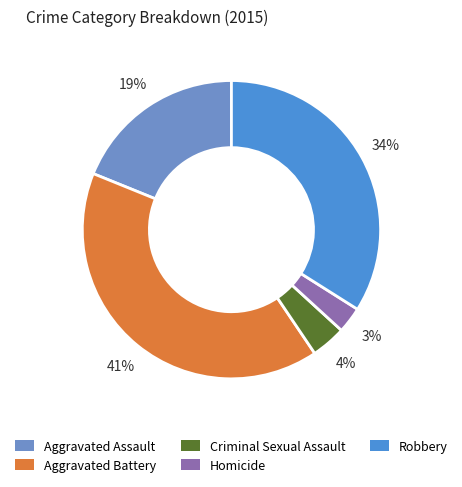

What is the largest slice in the pie chart?

Aggravated Battery